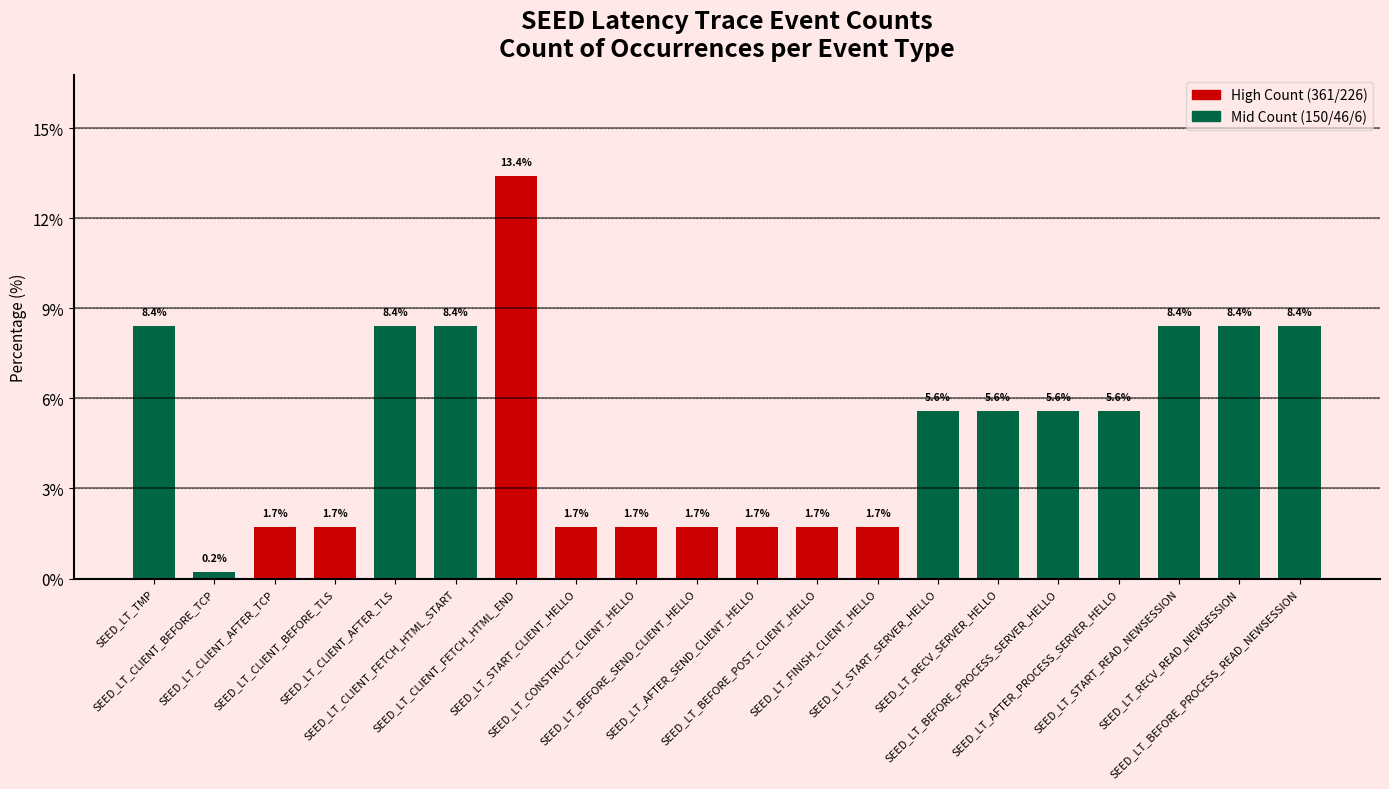

What is the label of the 11th bar from the left?

SEED_LT_AFTER_SEND_CLIENT_HELLO